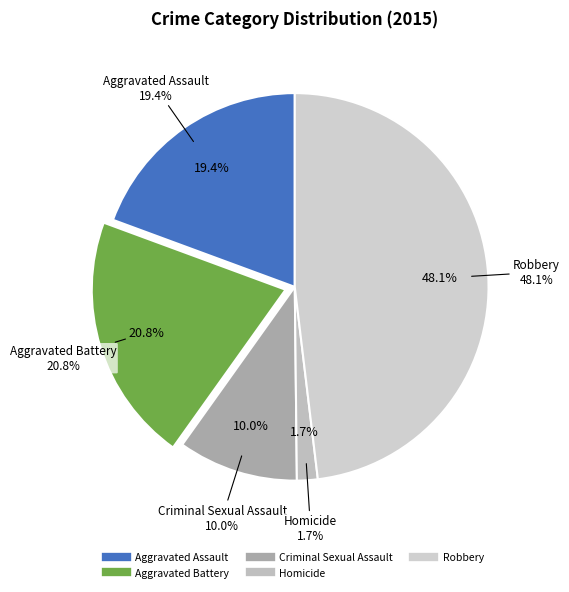

Is there a majority slice in this chart?

No